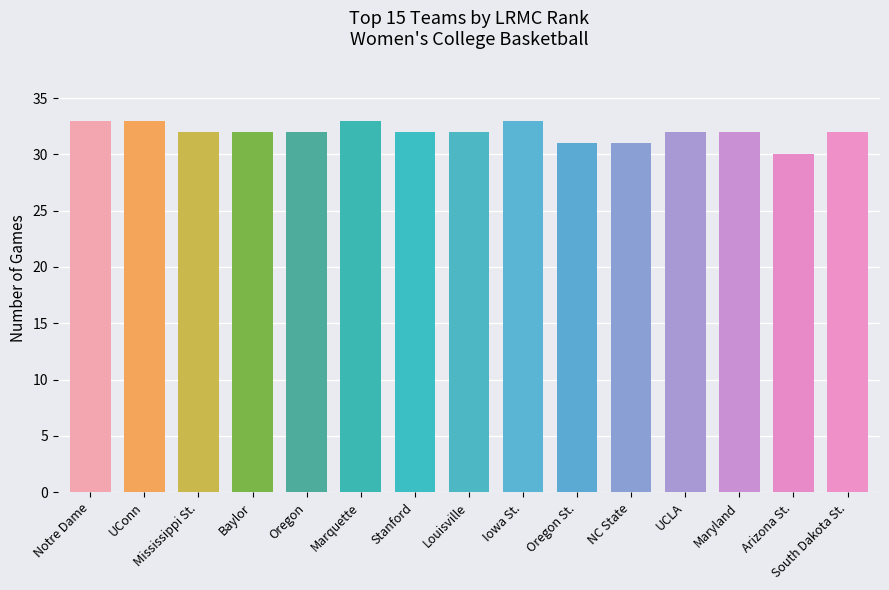

What is the maximum value shown in the chart?

33